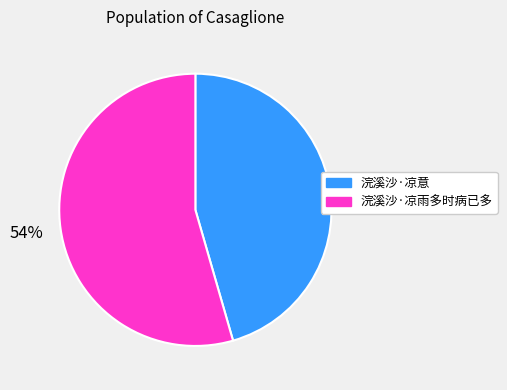

Is it true that 浣溪沙·凉雨多时病已多 is 69% of the pie?

False